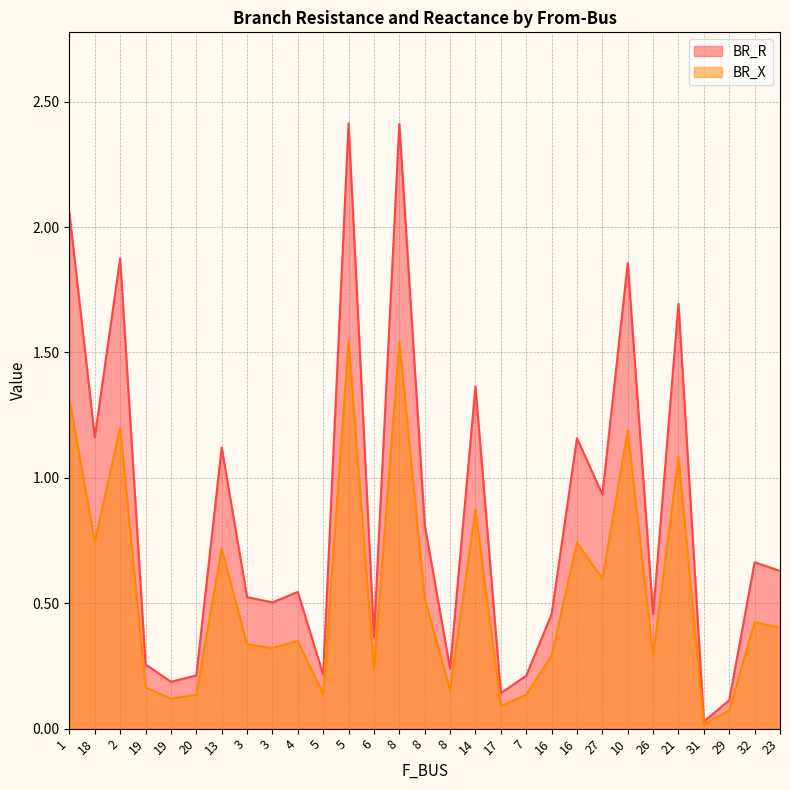

At which category does BR_R reach its first local valley?

18